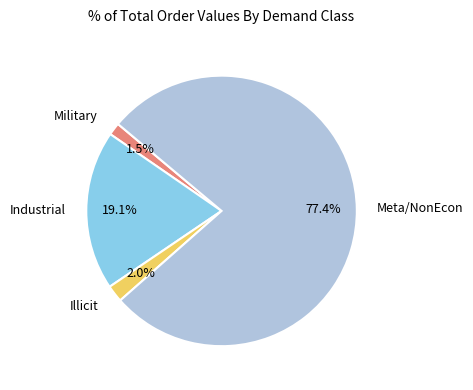

Is there a majority slice in this chart?

Yes